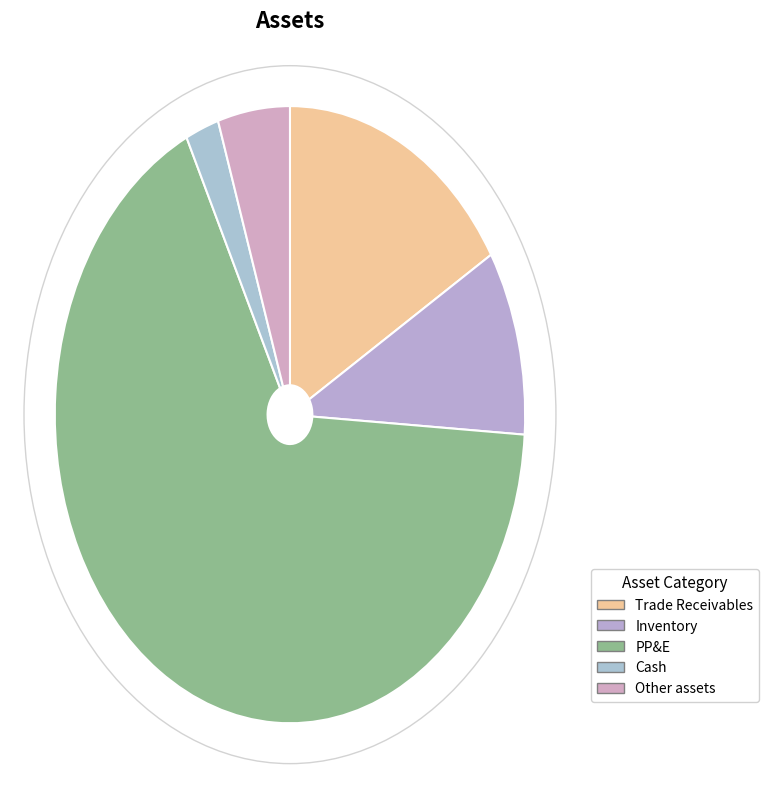

Count the number of slices in the pie.

5